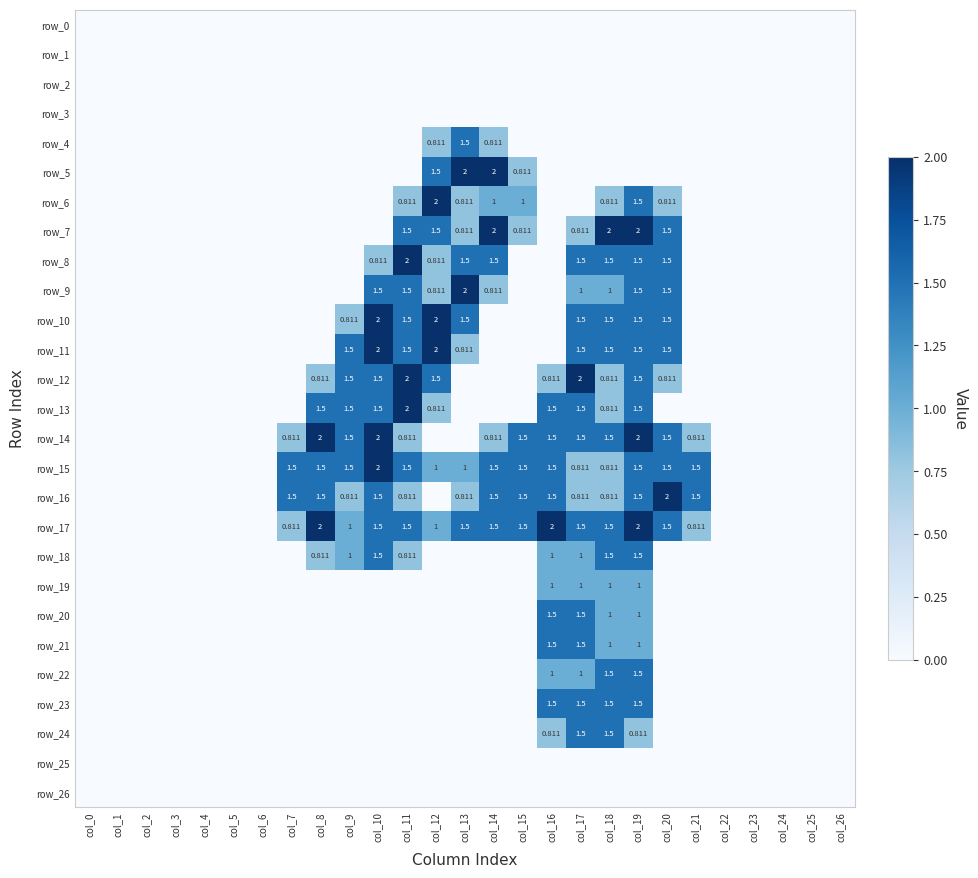

True or false: row_9 has a value of 0.6 at col_23.

False